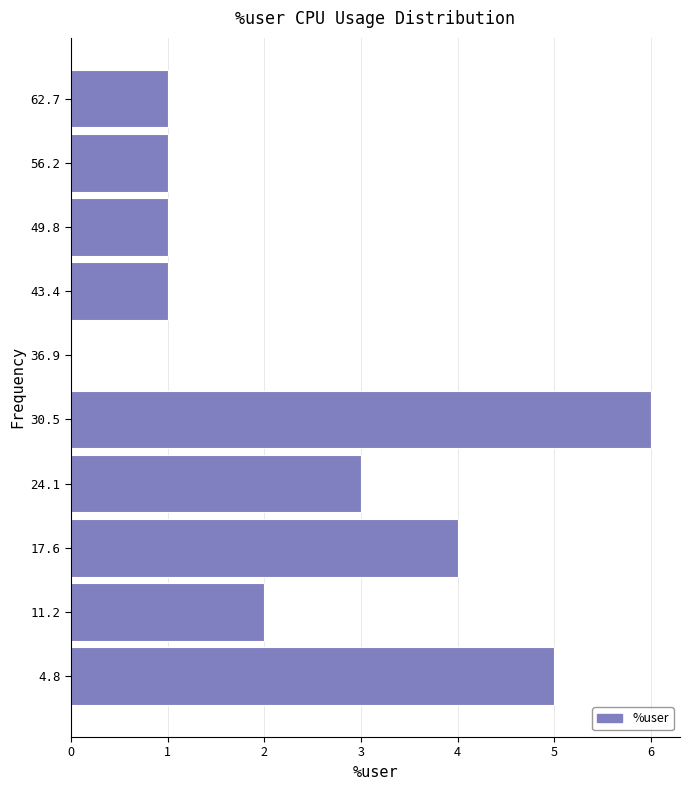

Reading bottom to top, list all the values displayed in this chart.

4.8=5	11.2=2	17.6=4	24.1=3	30.5=6	36.9=0	43.4=1	49.8=1	56.2=1	62.7=1